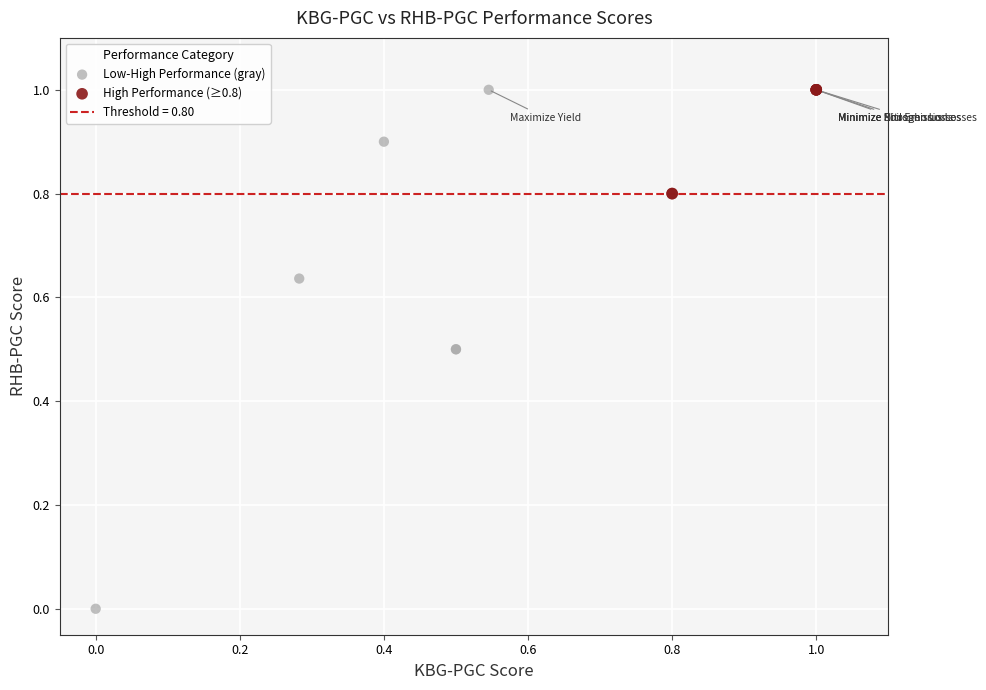

Which series contains the lowest Y value?

Low-High Performance (gray)